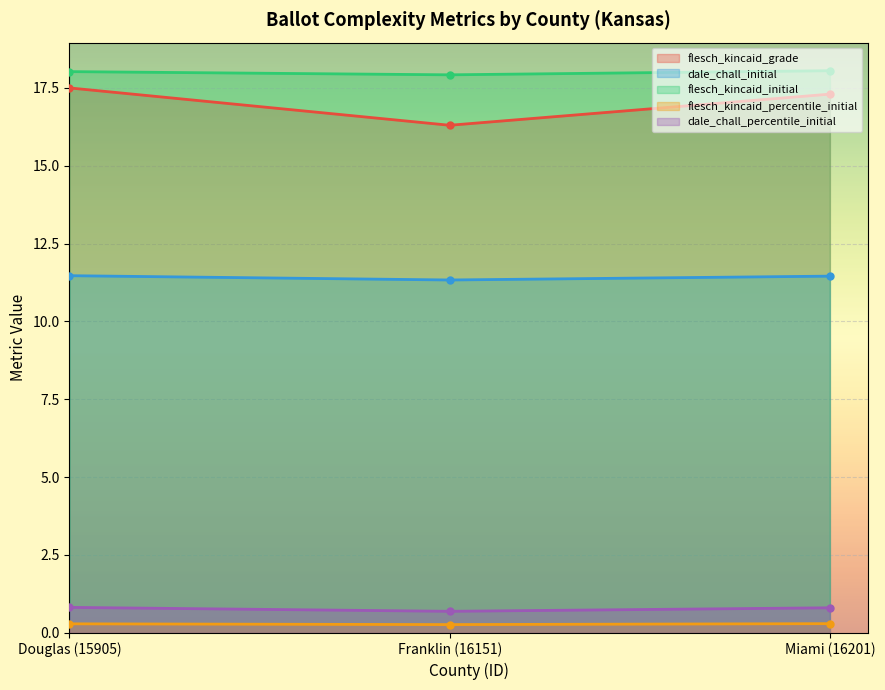

At how many categories does at least one series exceed 15?

3